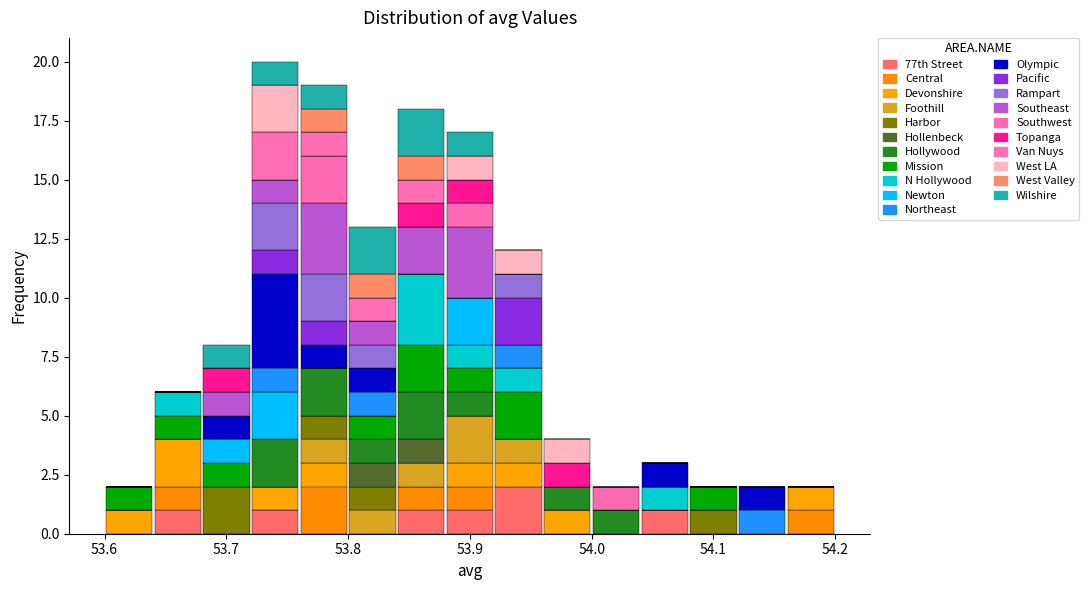

Reading left to right, transcribe this chart: for each stacked bar, give the range it covers on the x-axis and its total height. The values are not printed on the chart, so give them approximately, as read against the axis.

53.60 to 53.64: 2
53.64 to 53.68: 6
53.68 to 53.72: 8
53.72 to 53.76: 20
53.76 to 53.80: 19
53.80 to 53.84: 13
53.84 to 53.88: 18
53.88 to 53.92: 17
53.92 to 53.96: 12
53.96 to 54.00: 4
54.00 to 54.04: 2
54.04 to 54.08: 3
54.08 to 54.12: 2
54.12 to 54.16: 2
54.16 to 54.20: 2